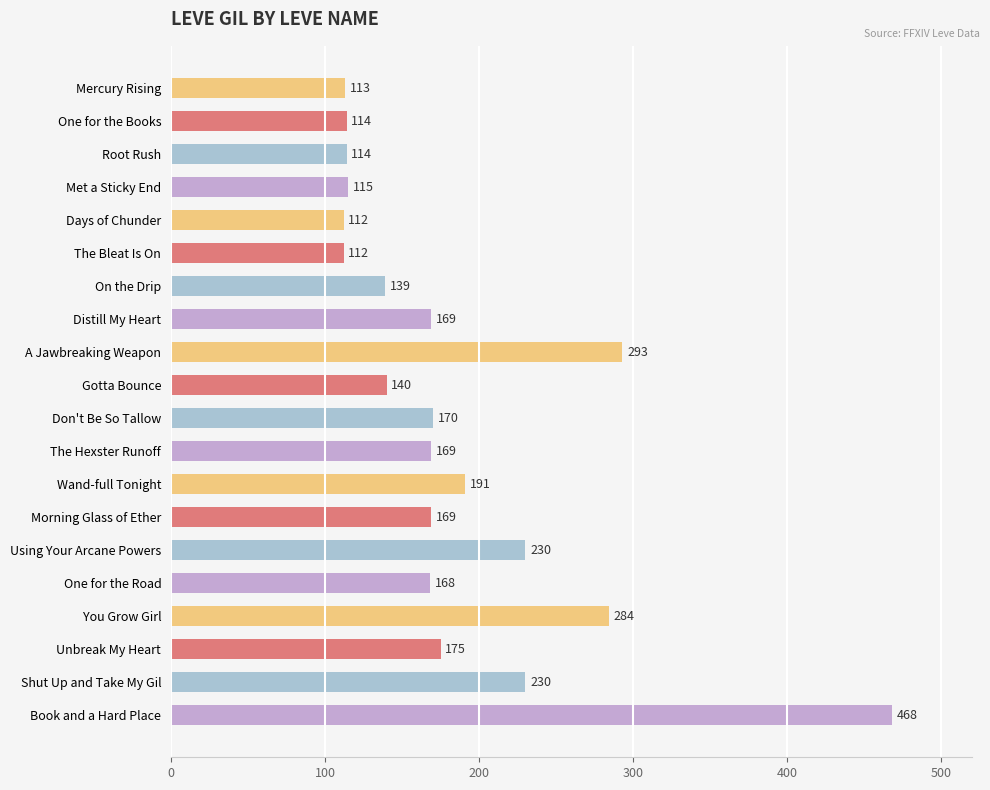

What is the maximum value shown in the chart?

468